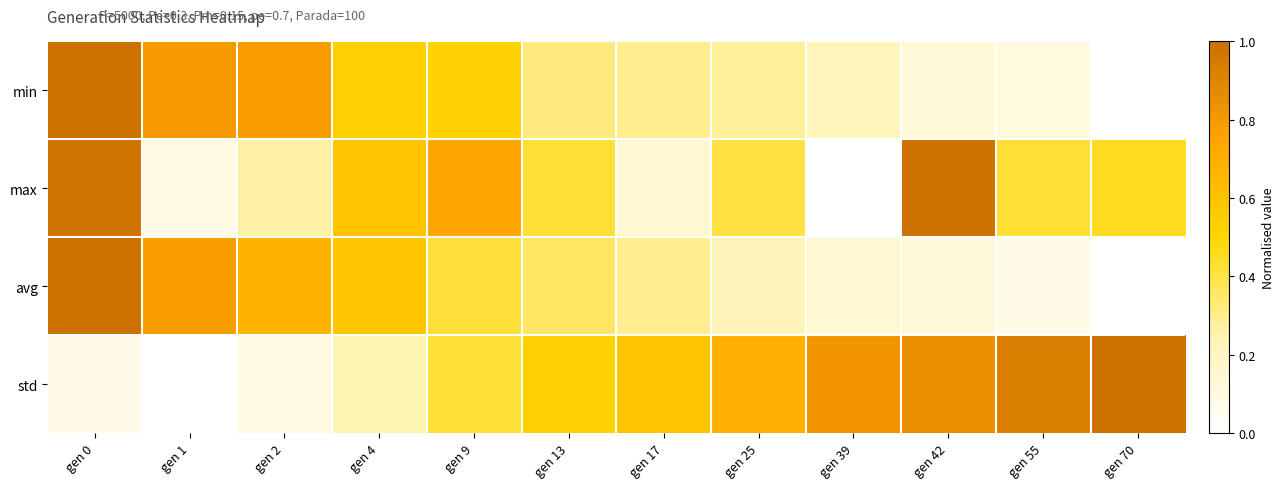

At which category is the sum across all series the highest?

gen 0